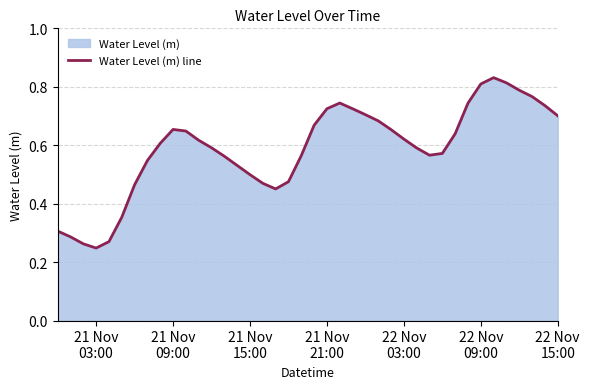

Does the chart have visible grid lines?

Yes